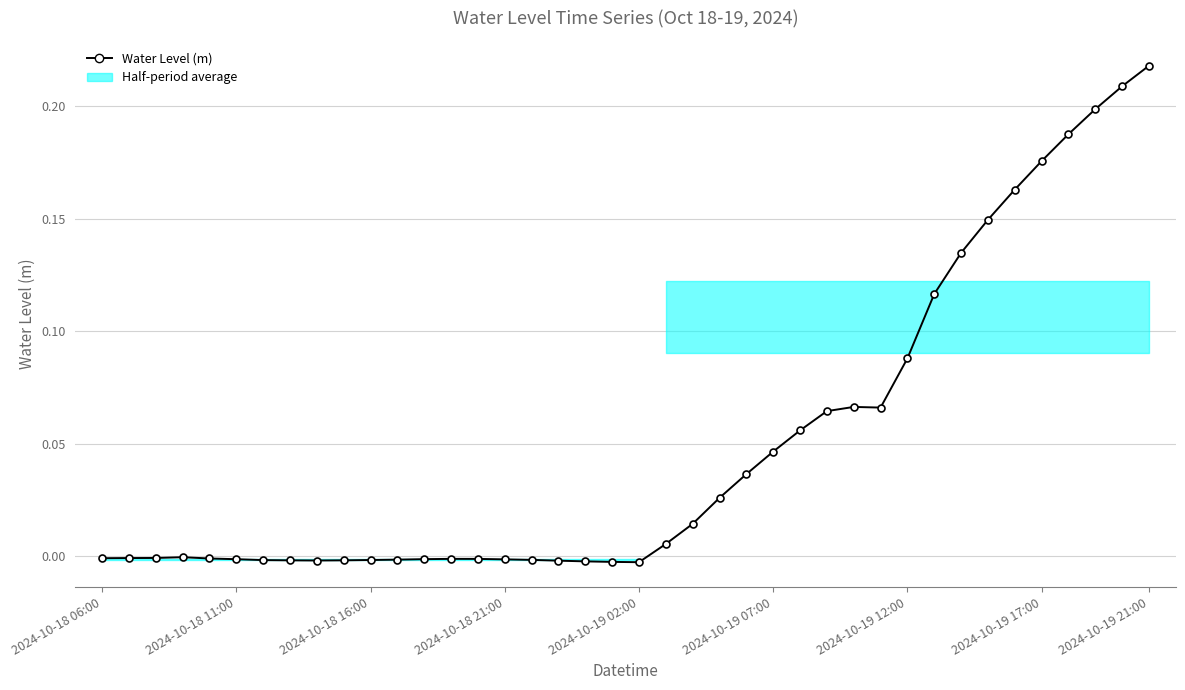

How many values are above zero?

19